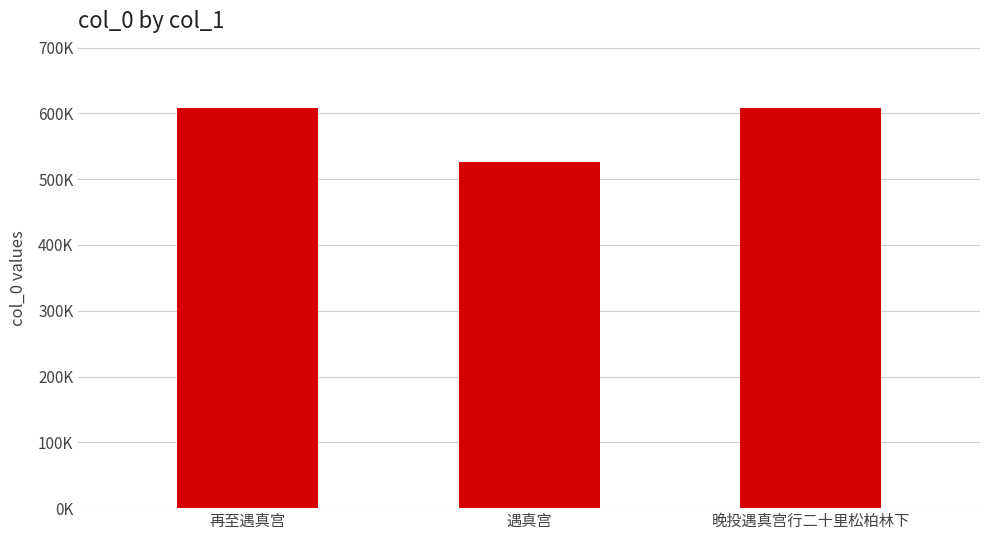

Which has a higher value, 遇真宫 or 晚投遇真宫行二十里松柏林下?

晚投遇真宫行二十里松柏林下